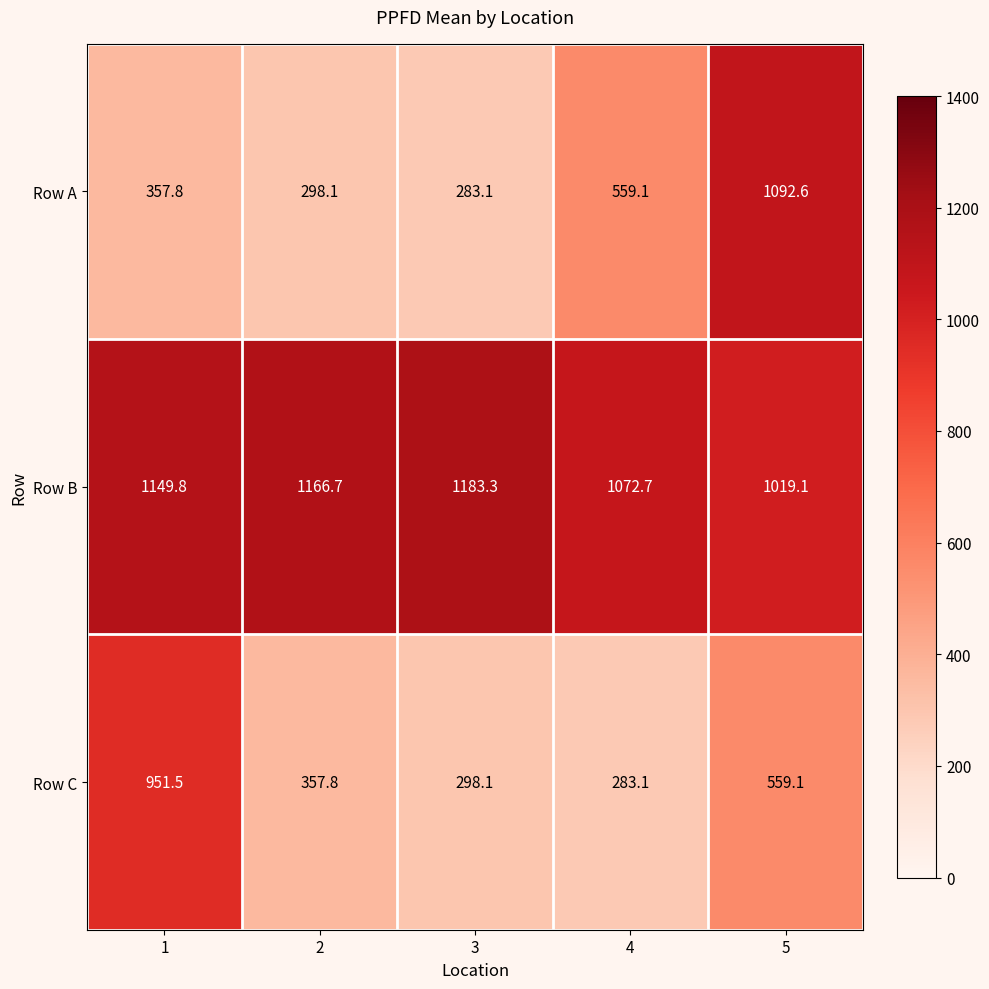

Reading right to left, transcribe all the data shown in this chart.

Row A: 1092.6	559.1	283.1	298.1	357.8
Row B: 1019.1	1072.7	1183.3	1166.7	1149.8
Row C: 559.1	283.1	298.1	357.8	951.5